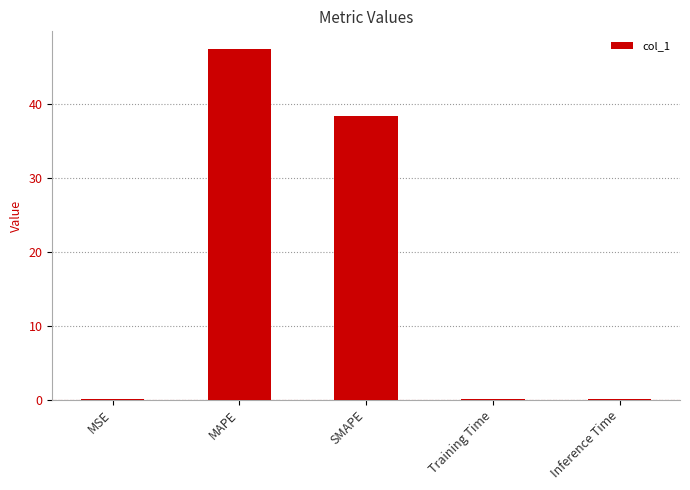

Does the chart contain stacked bars?

No